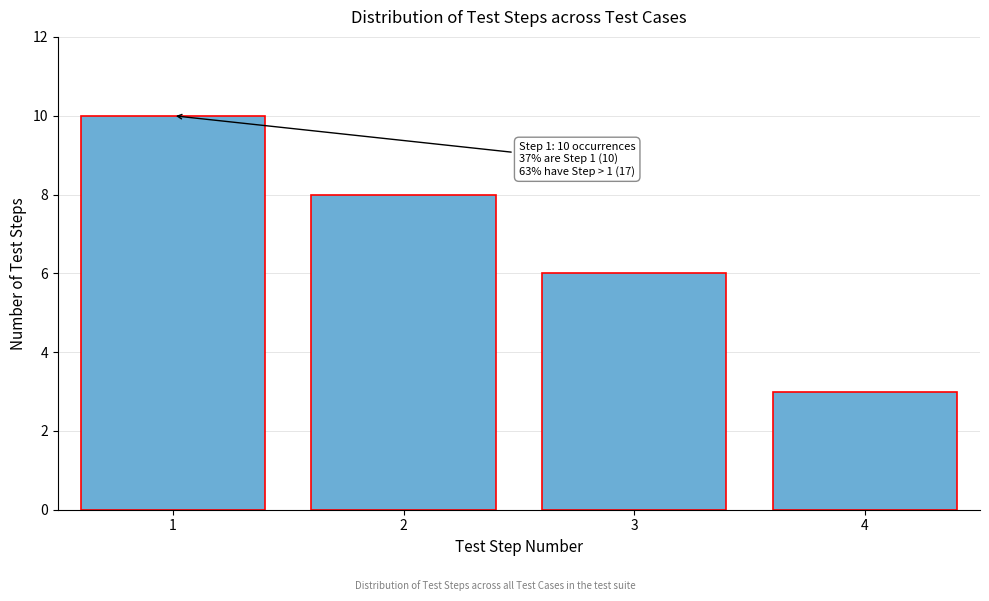

Reading left to right, what are all the values shown in this chart?

10	8	6	3